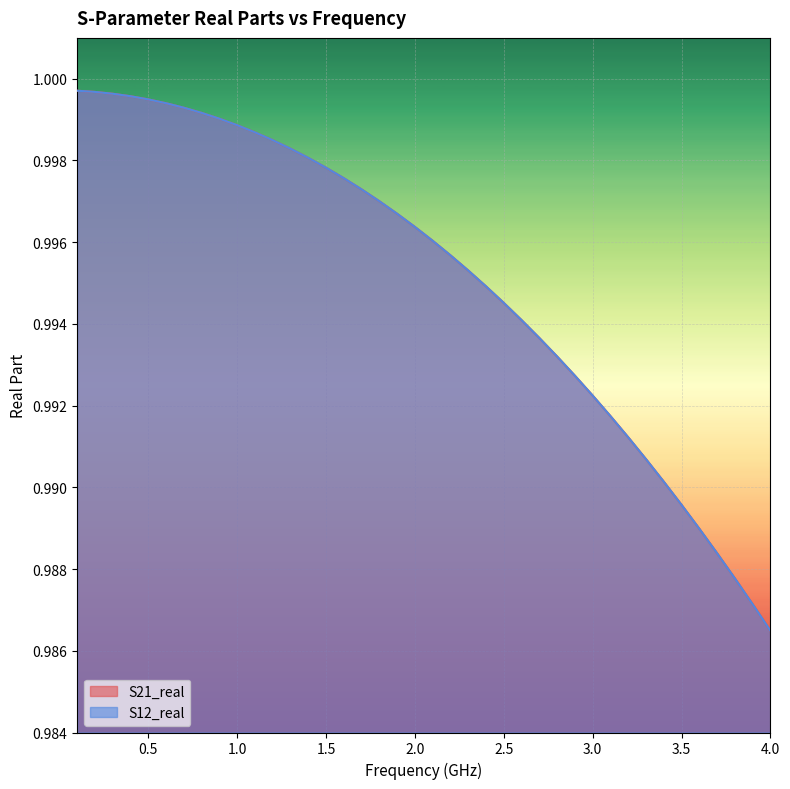

True or false: S12_real has more than 2 points higher than both neighbors.

False